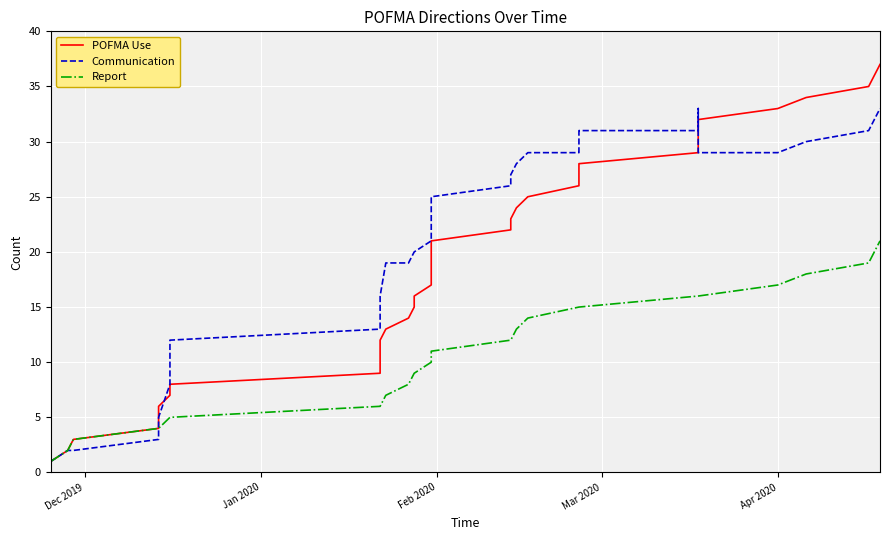

True or false: POFMA Use and Communication intersect in this chart.

True